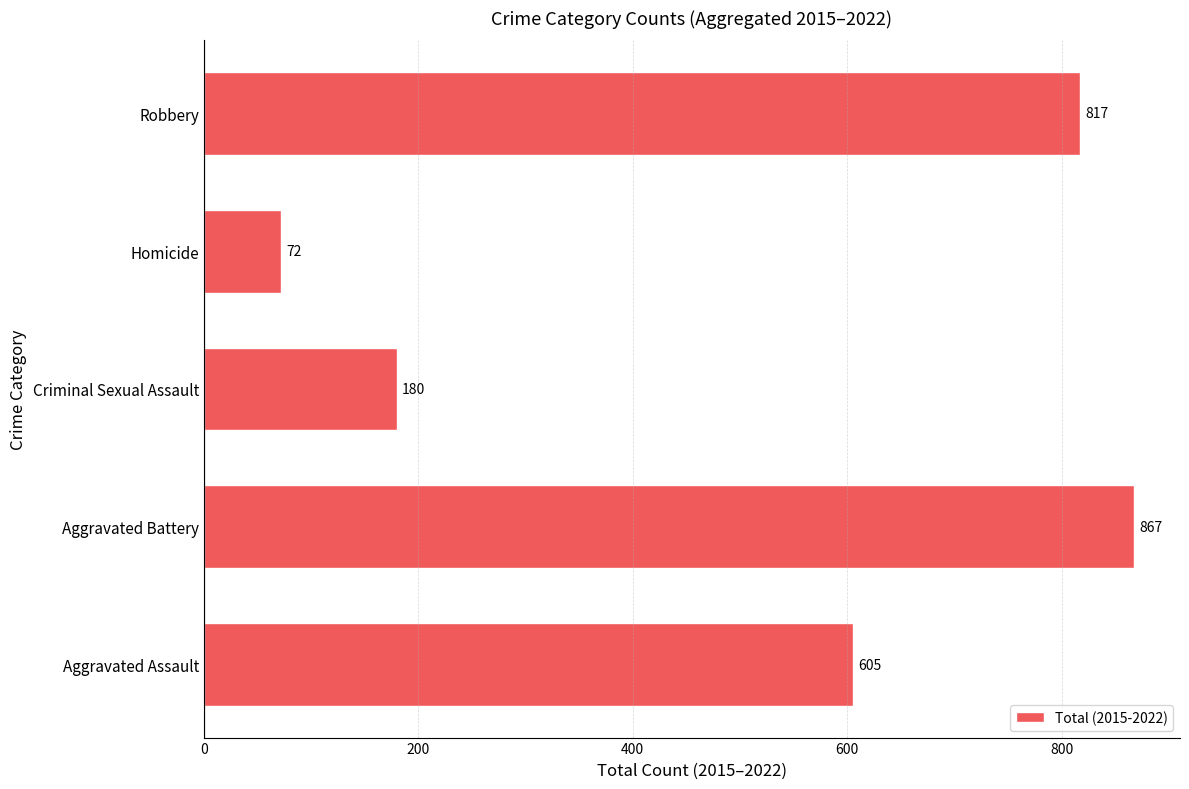

What is the smallest value displayed?

72